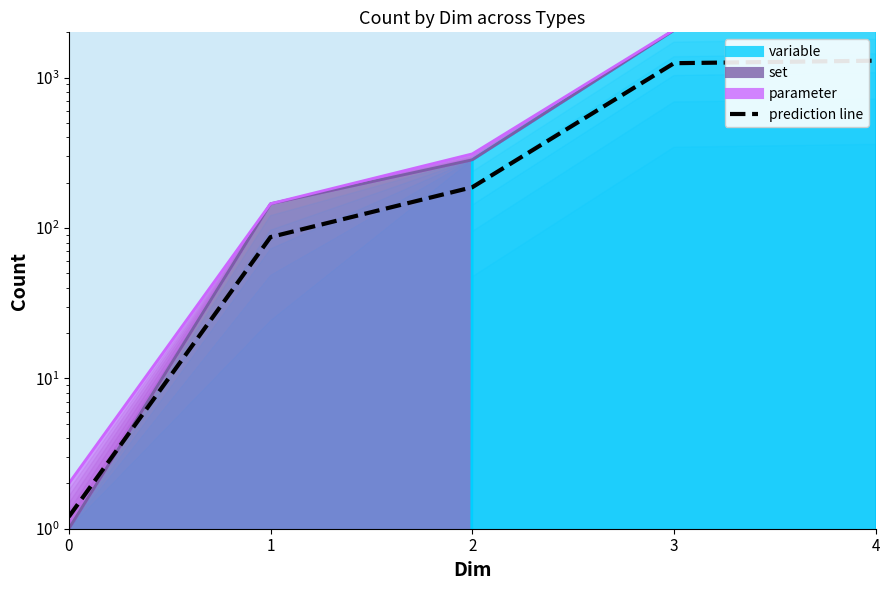

What is the sum of the values at 4 and 0?

1297.2